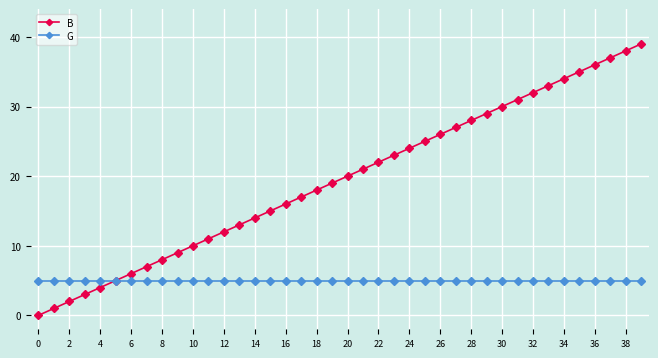

What is the value of the G point at the 13th from the left?

5